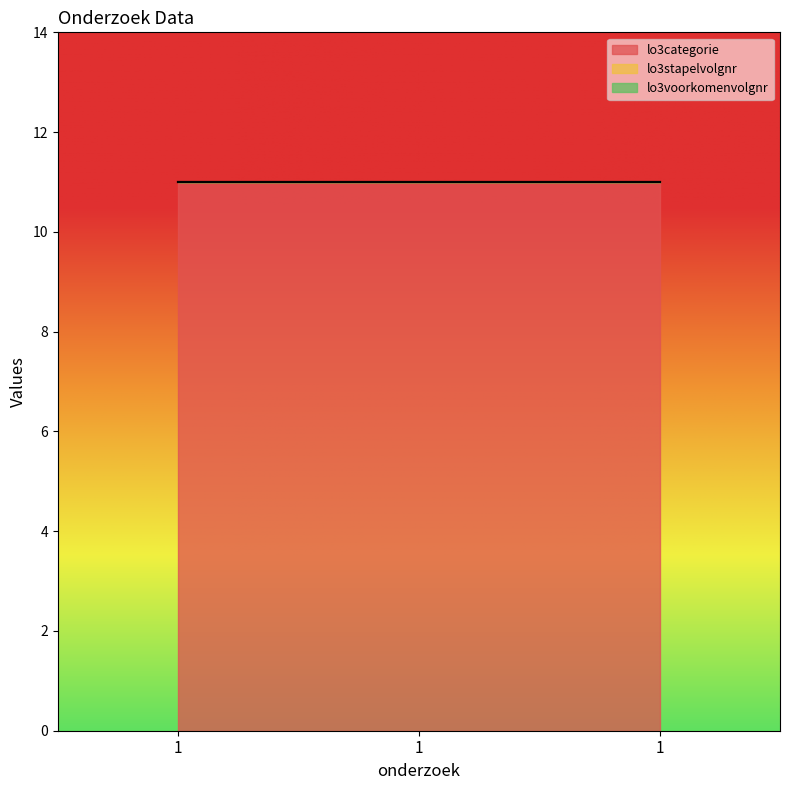

Where is lo3categorie nearest to the value 11?

1